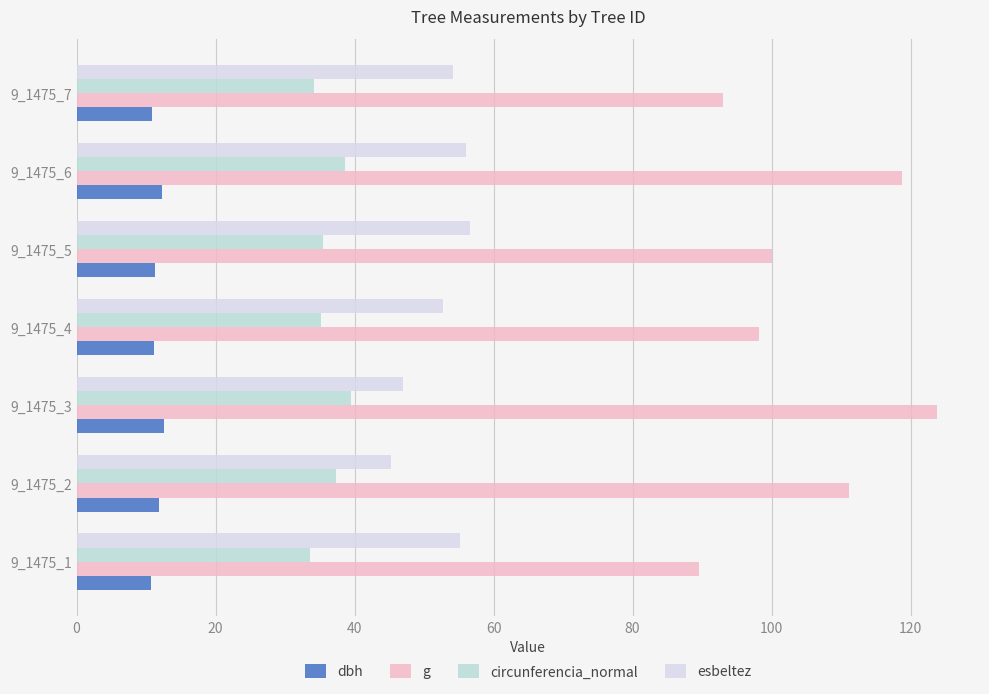

How many distinct data groups are displayed?

4